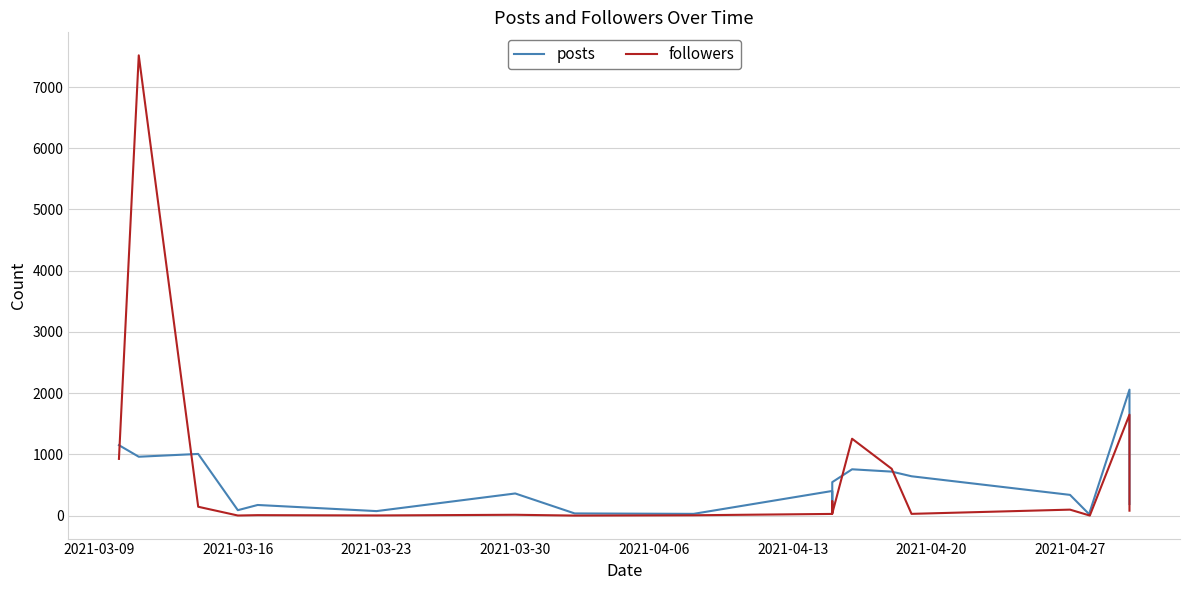

What are all the series names shown in the legend?

posts, followers